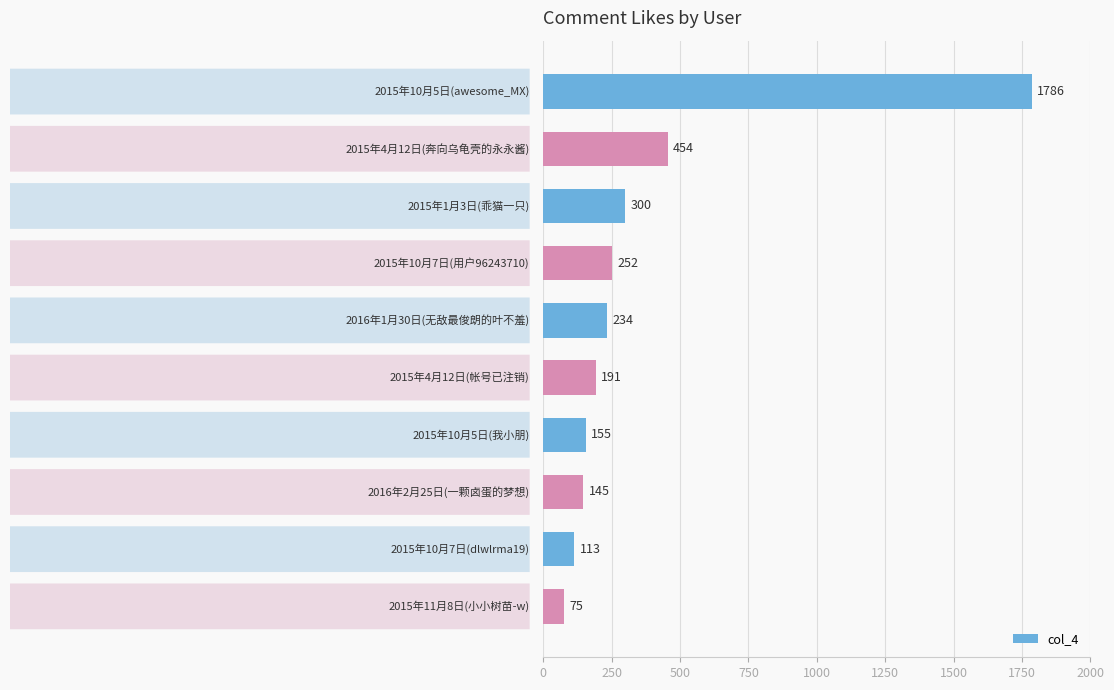

Reading top to bottom, extract all data points from this chart.

1786	454	300	252	234	191	155	145	113	75